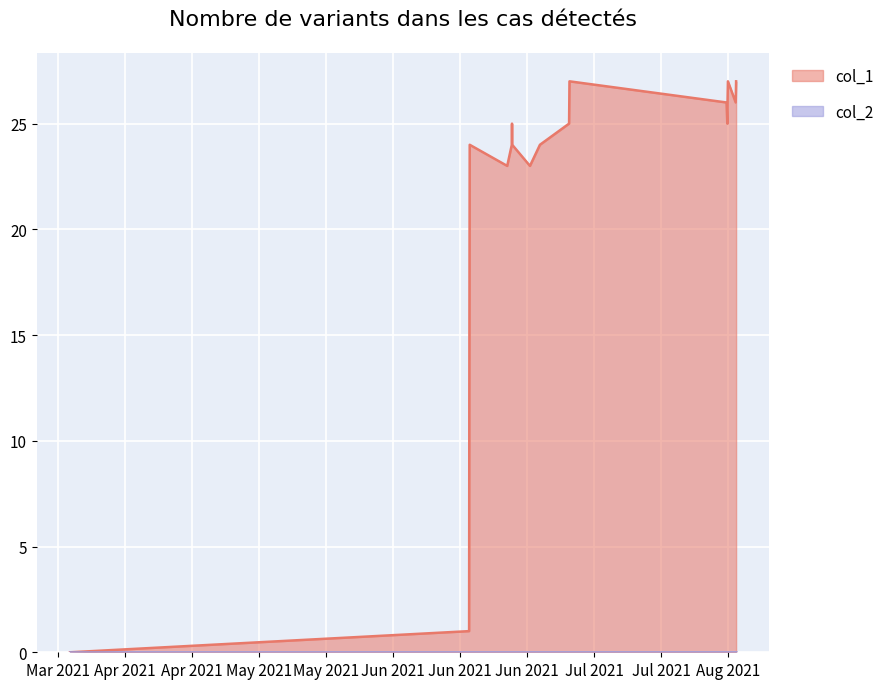

What is the greatest value displayed?

27